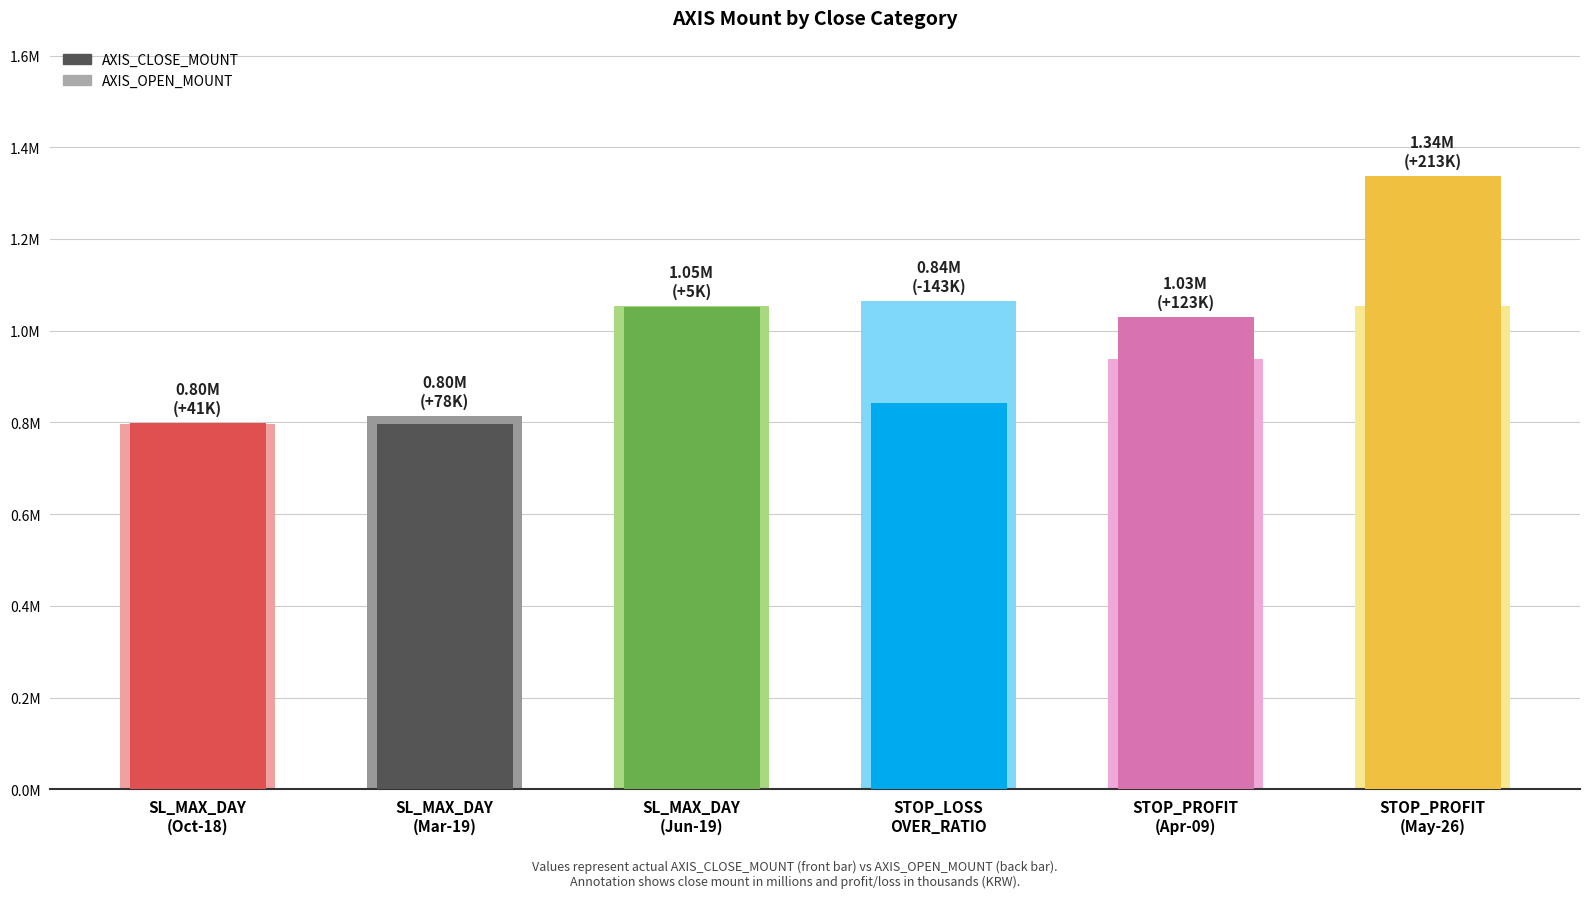

What are all the series names shown in the legend?

AXIS_CLOSE_MOUNT, AXIS_OPEN_MOUNT